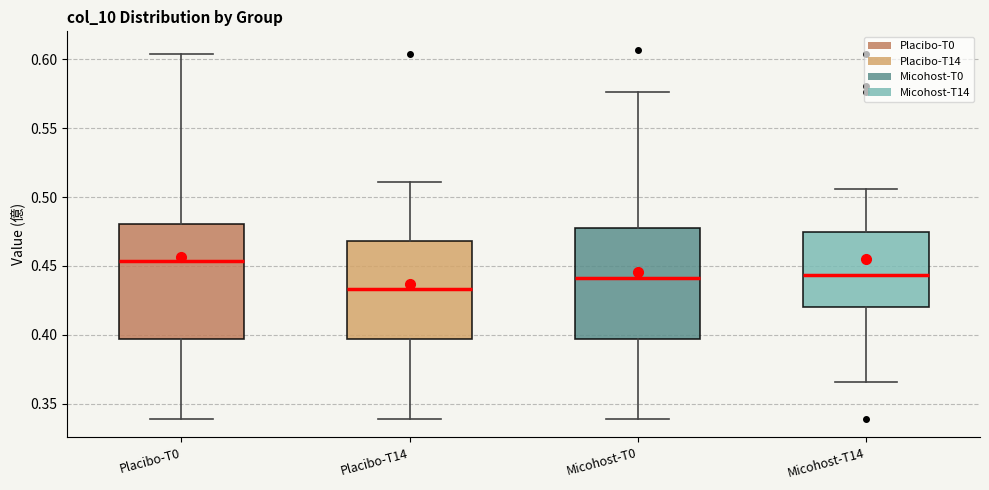

Which box has the lowest median line?

Placibo-T14